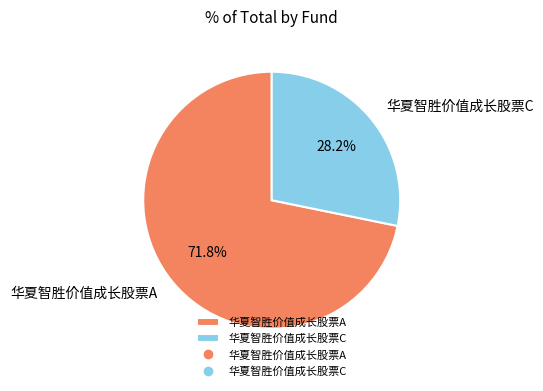

Combined, what portion of the pie is 华夏智胜价值成长股票C and 华夏智胜价值成长股票A?

100.0%